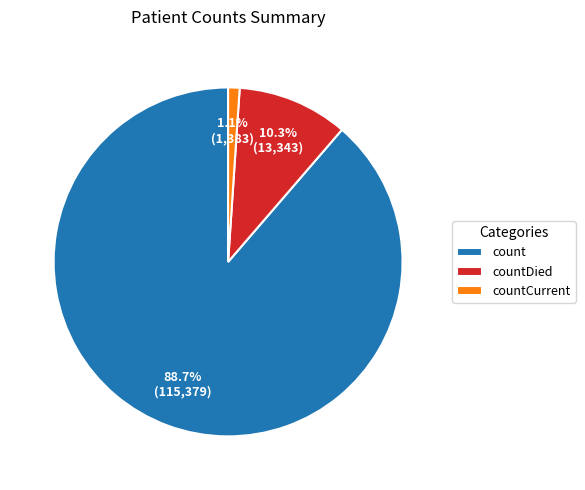

What is the majority slice?

count